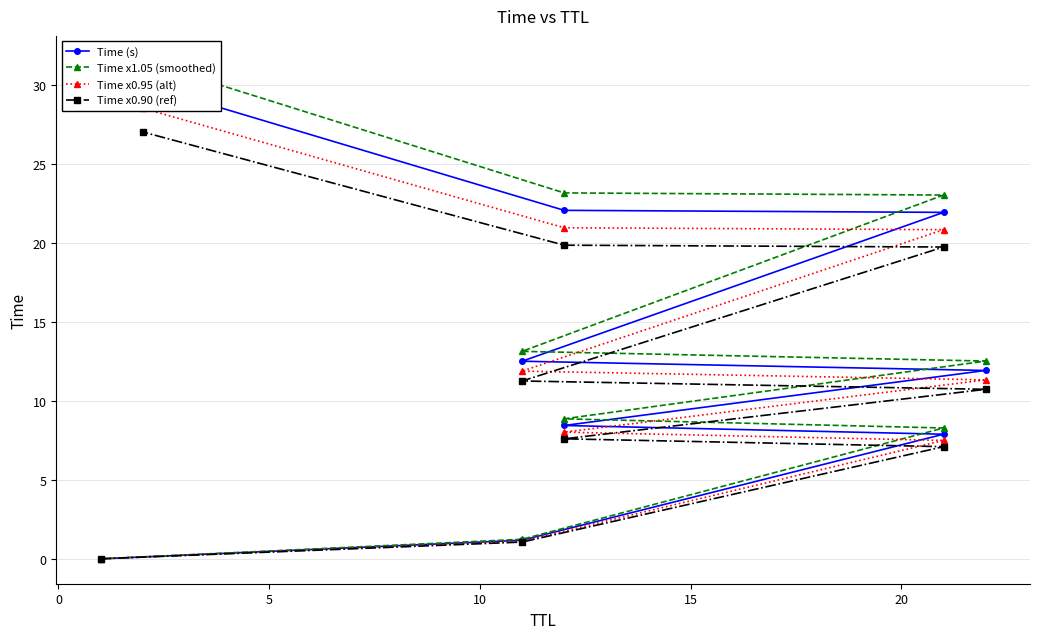

Which series has the widest spread of values?

Time x1.05 (smoothed)